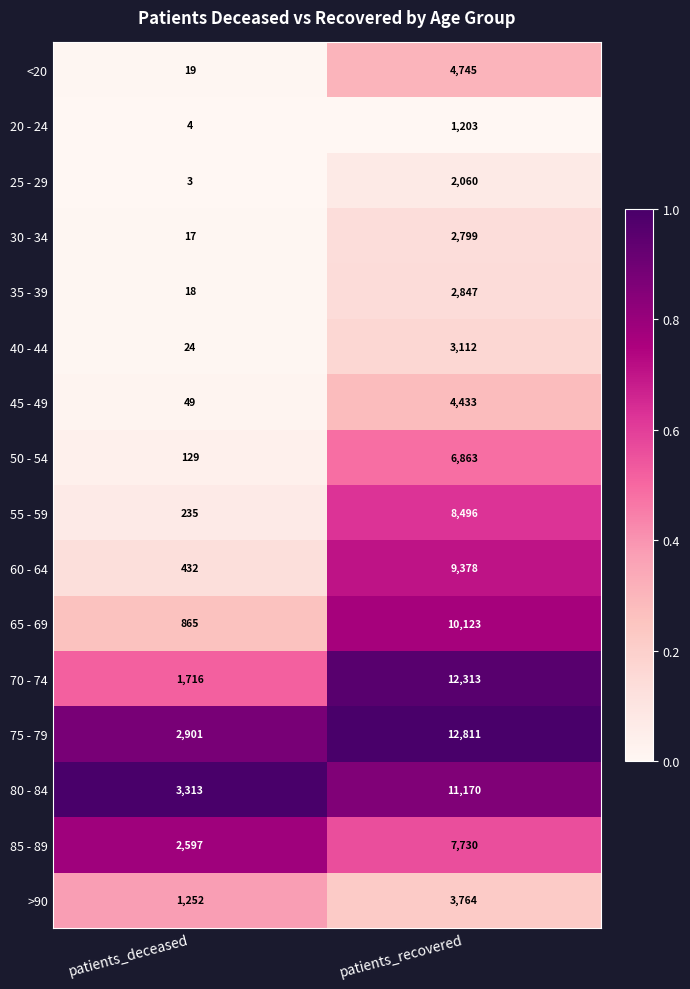

List the labels in order of 75 - 79 value, smallest first.

patients_deceased, patients_recovered